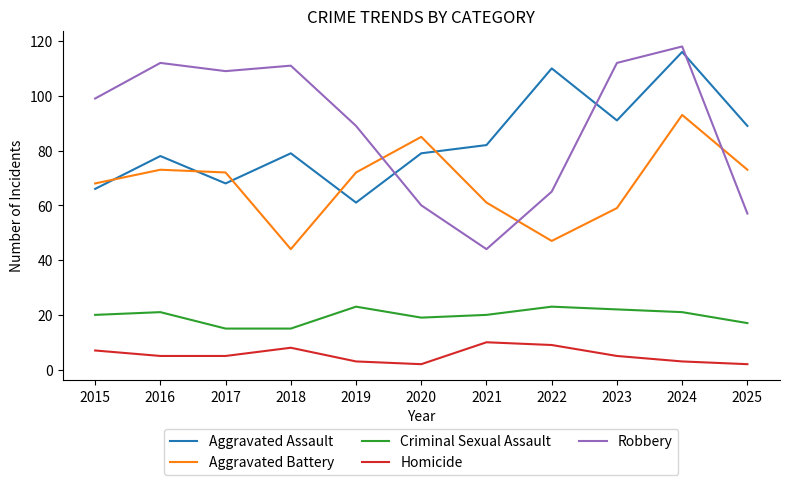

Reading left to right, transcribe all the data shown in this chart.

Aggravated Assault: 66	78	68	79	61	79	82	110	91	116	89
Aggravated Battery: 68	73	72	44	72	85	61	47	59	93	73
Criminal Sexual Assault: 20	21	15	15	23	19	20	23	22	21	17
Homicide: 7	5	5	8	3	2	10	9	5	3	2
Robbery: 99	112	109	111	89	60	44	65	112	118	57